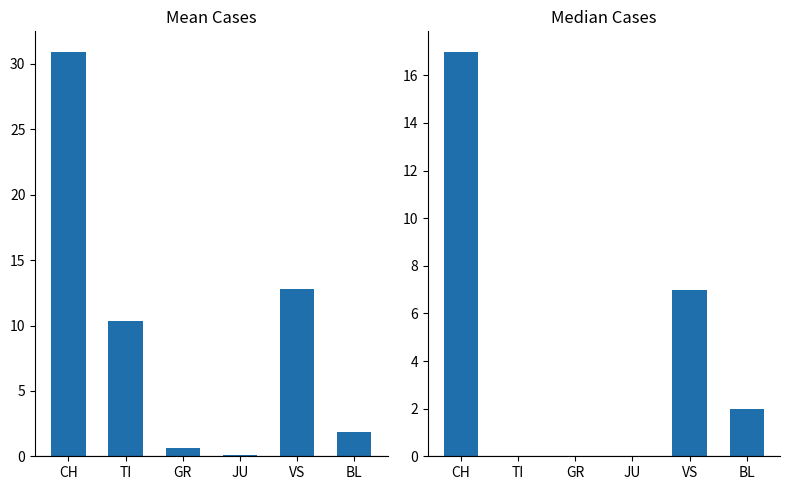

How many values in the Mean series exceed 10?

3